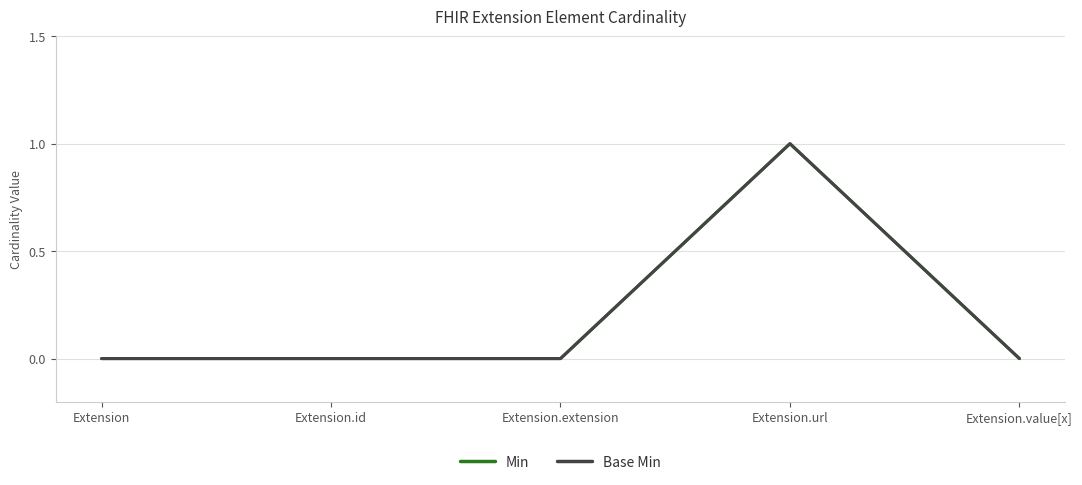

Which series has the largest total across all categories?

Min